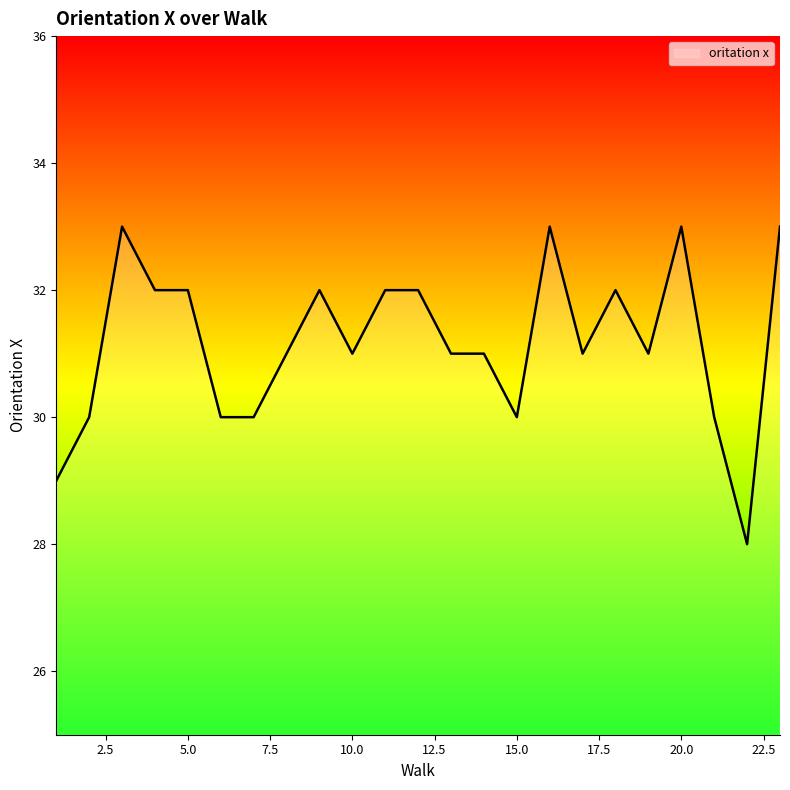

What is the maximum value shown in the chart?

33